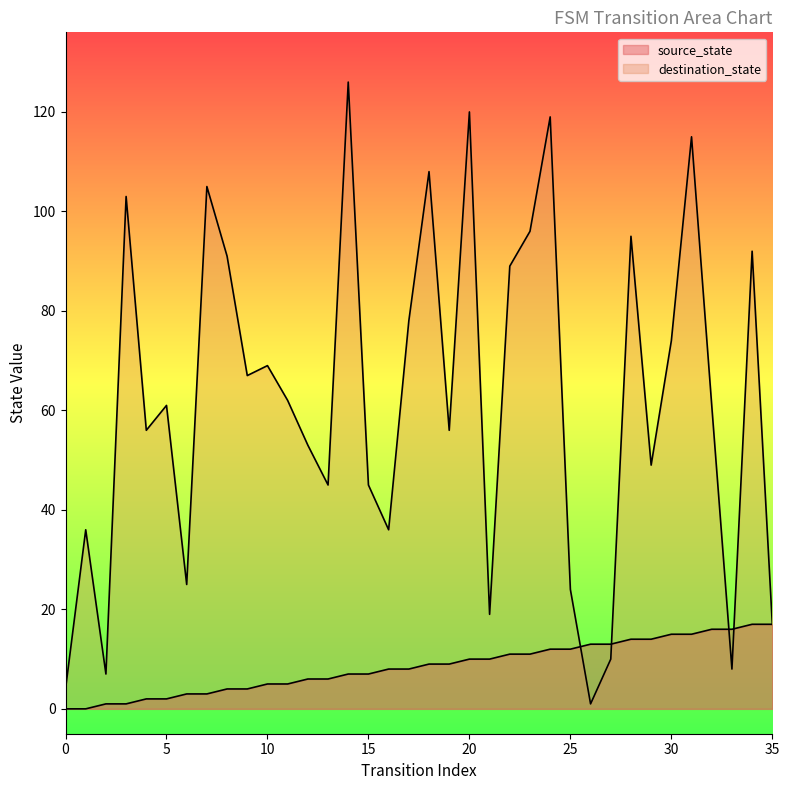

The source_state series shows 10 at 12. True or false?

False